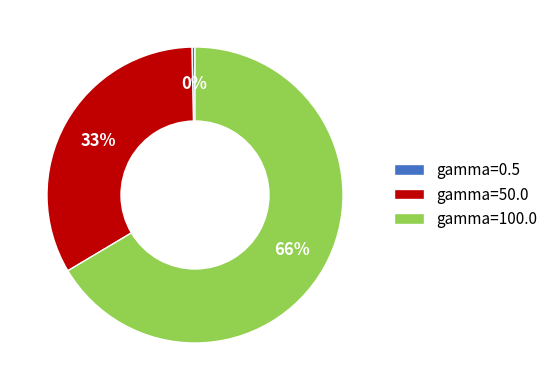

To the nearest percent, what is the combined percentage of gamma=50.0 and gamma=100.0?

100%